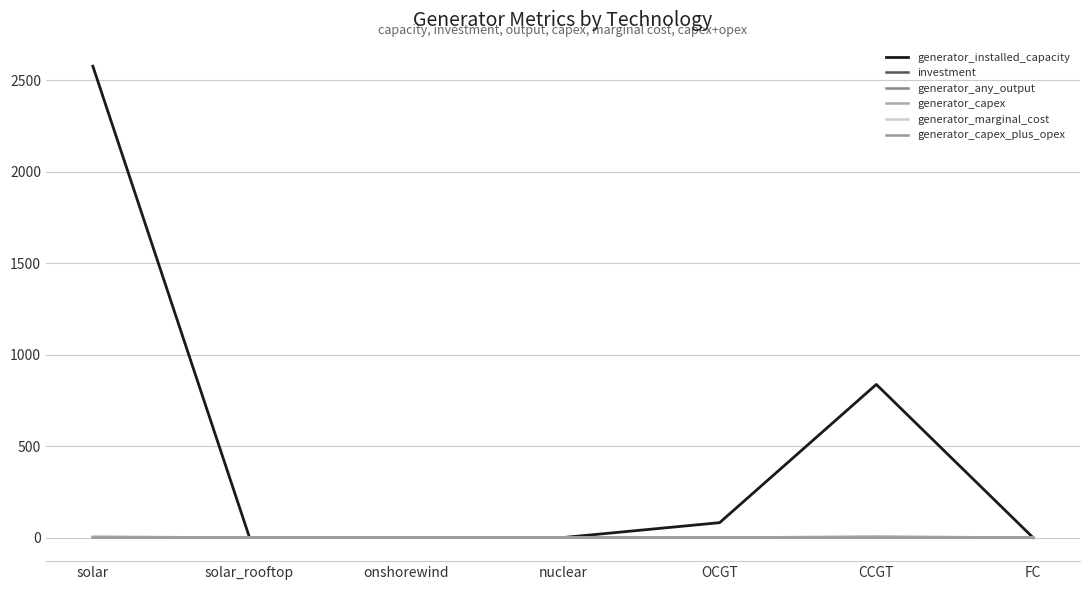

True or false: investment and generator_capex_plus_opex cross at least once.

False